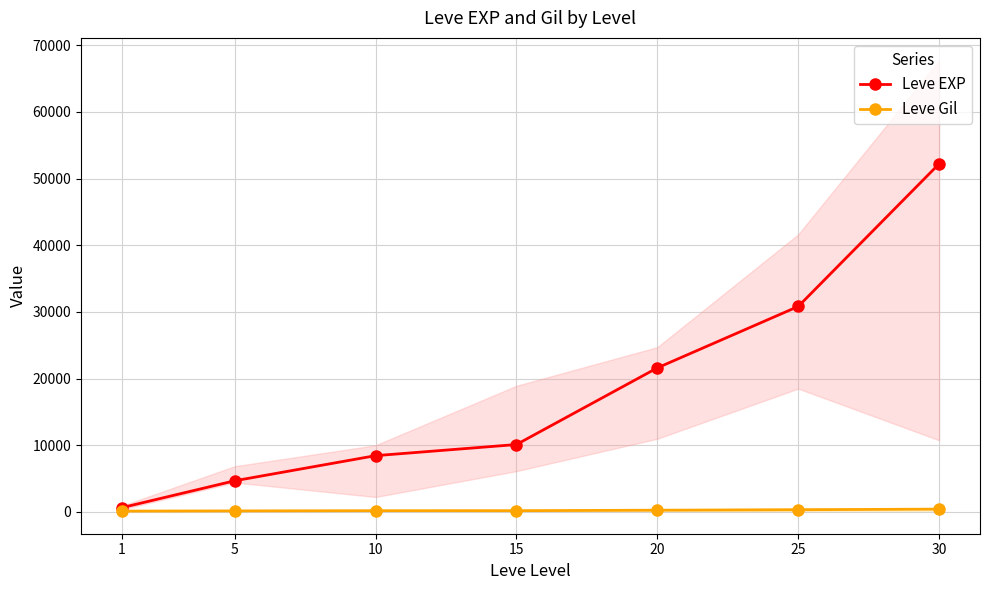

Is it true that Leve EXP equals 8430 at 10?

True